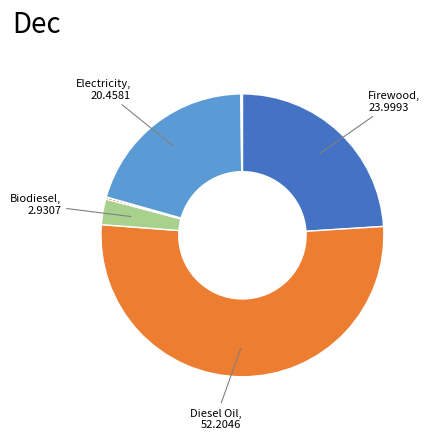

Is there any slice that represents more than half of the pie?

Yes